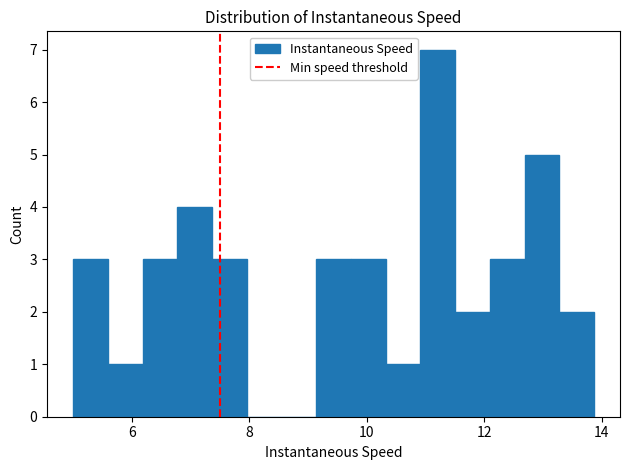

Around what value on the x-axis is the tallest bar? Give the approximate position of its centre, as read against the axis.

11.2